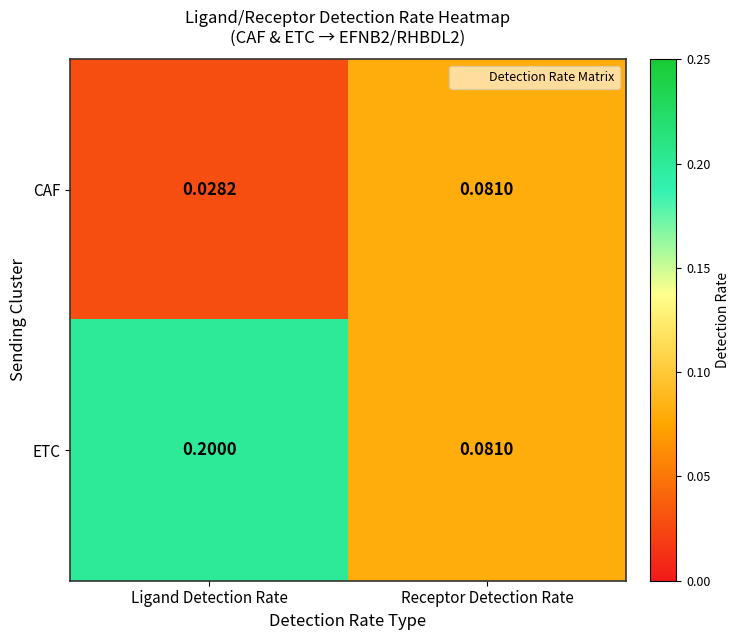

List the series in order of their peak value, lowest first.

CAF, ETC